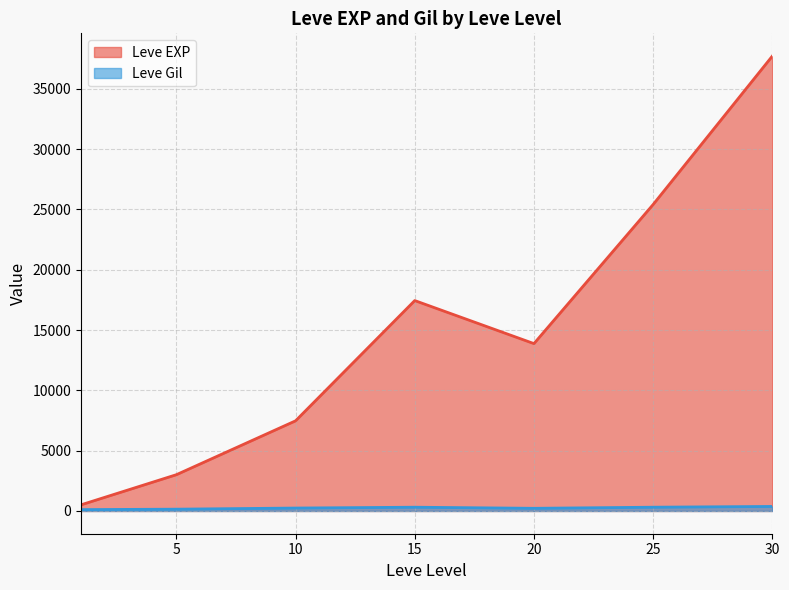

Which series has the largest total across all categories?

Leve EXP